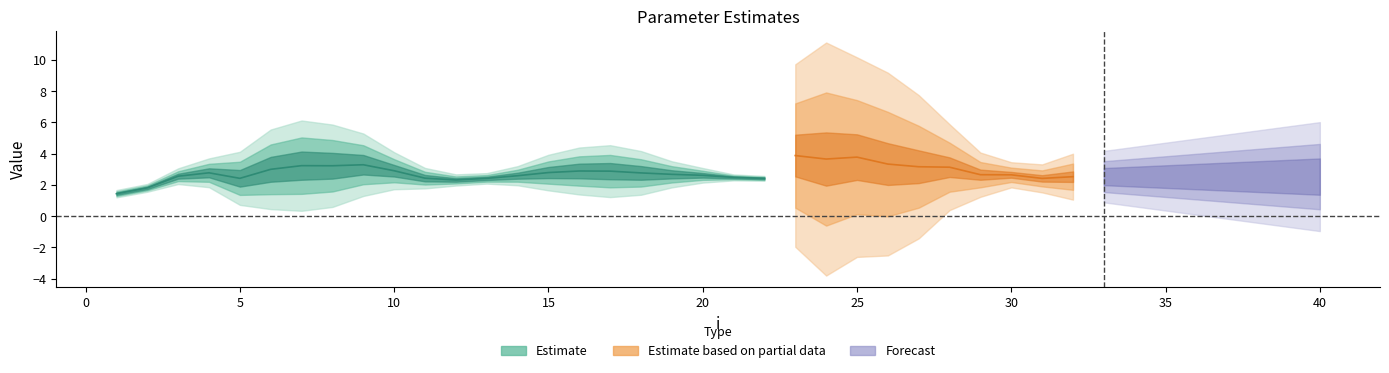

Does the chart display data point markers on the line(s)?

No